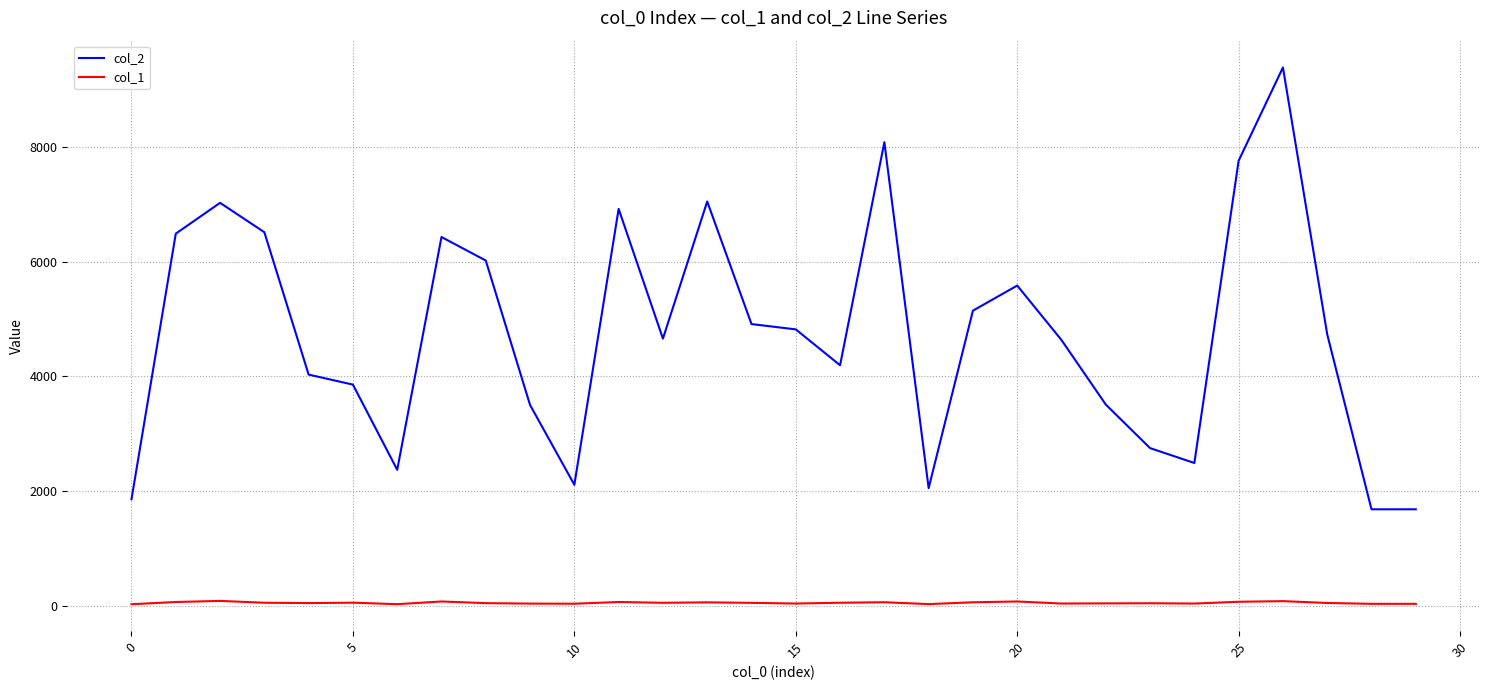

What is the average value of the col_2 series?

4742